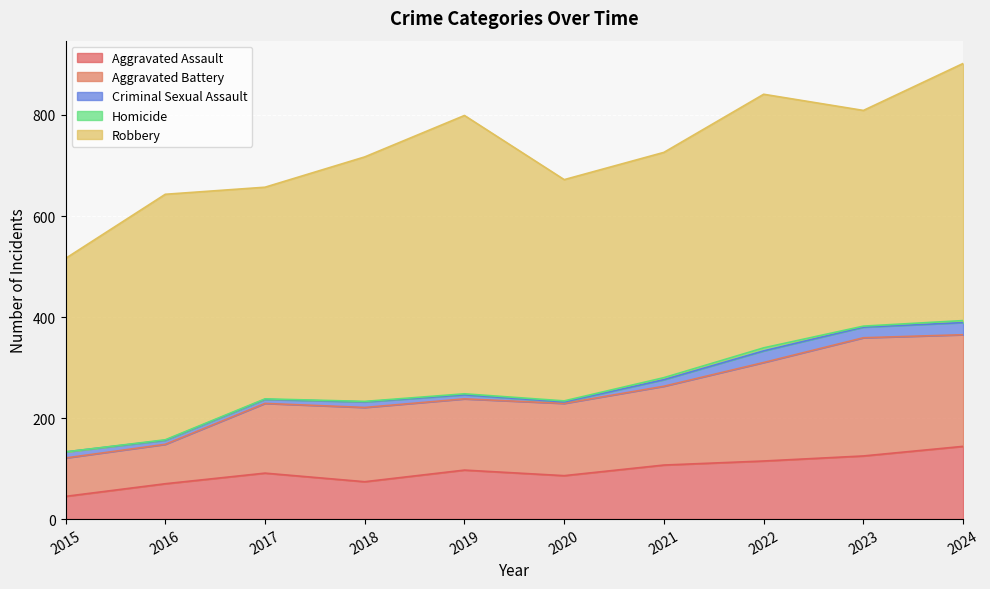

List the labels in order of Aggravated Assault value, smallest first.

2015, 2016, 2018, 2020, 2017, 2019, 2021, 2022, 2023, 2024